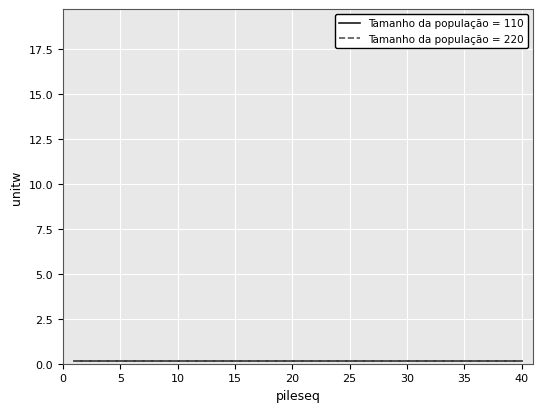

True or false: cummin_B18 and B18 cross at least once.

False